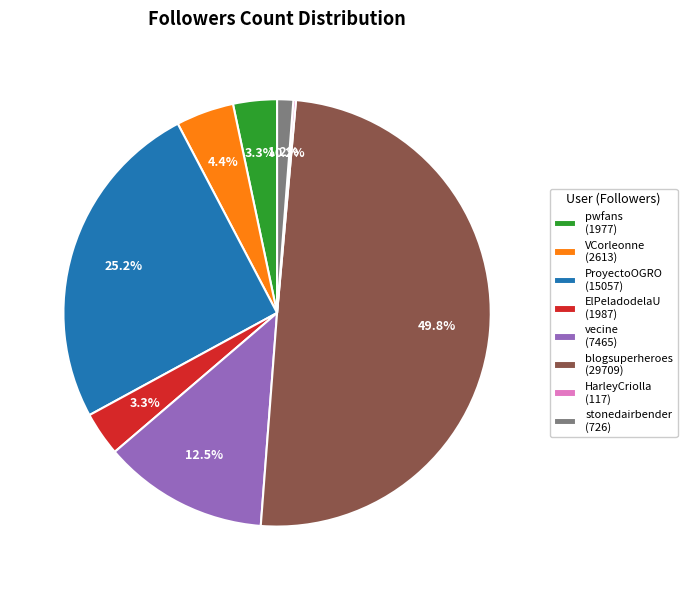

How much of the chart is everything except blogsuperheroes (29709)?

50.2%